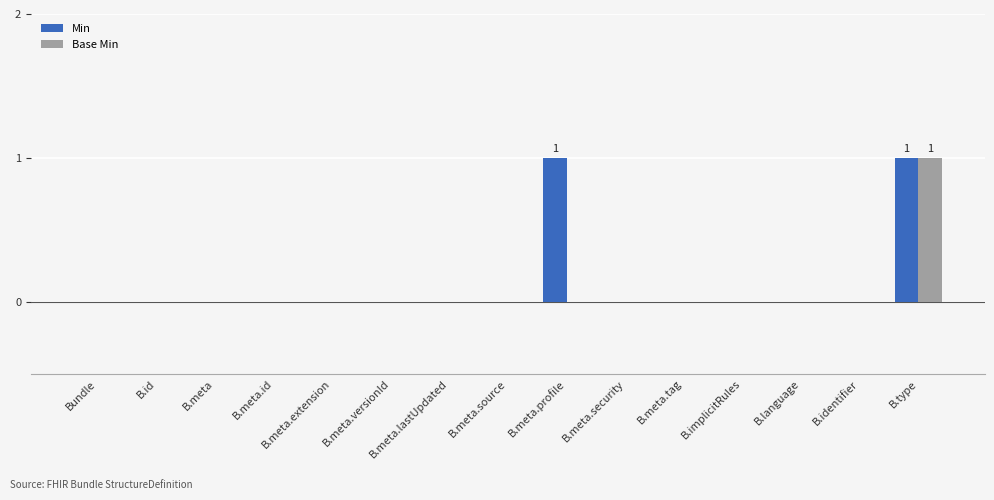

True or false: Base Min has a value of 1 at B.meta.id.

False